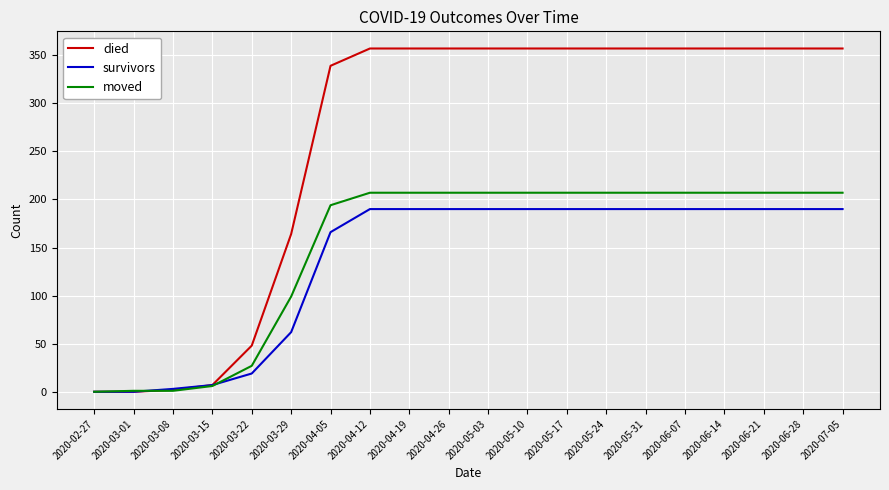

Is the value of died at 2020-06-14 greater than the value of moved at 2020-03-08?

Yes